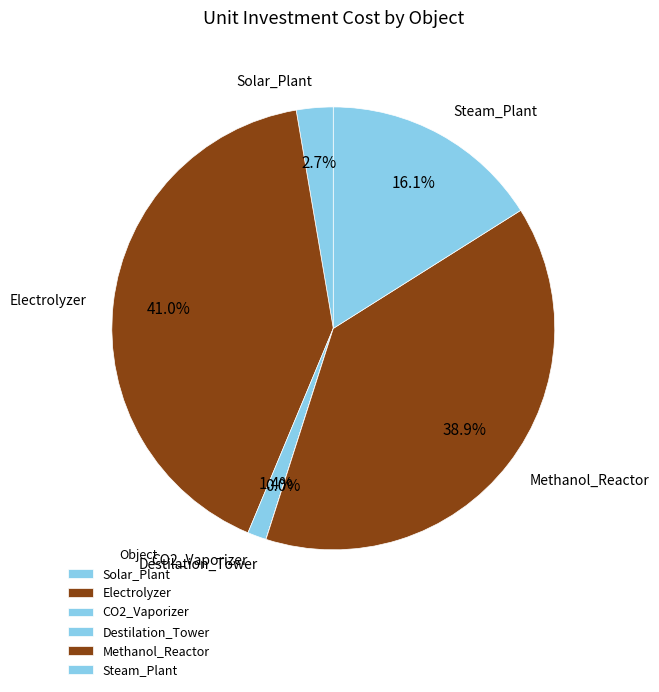

To the nearest percent, what portion does Steam_Plant represent?

16%